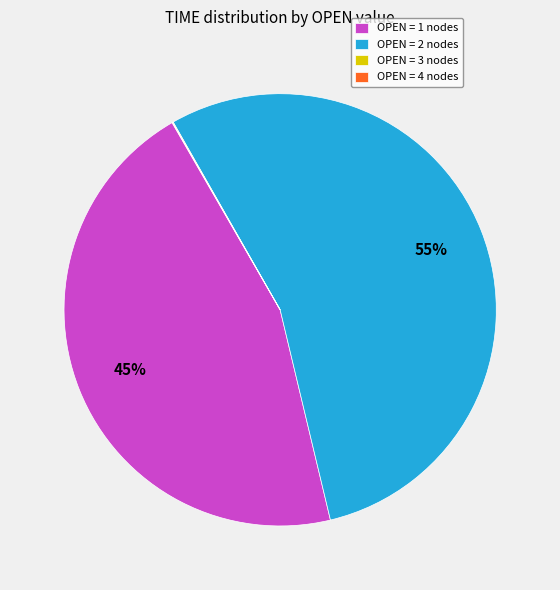

What percentage is the OPEN = 1 nodes slice, to the nearest percent?

45%